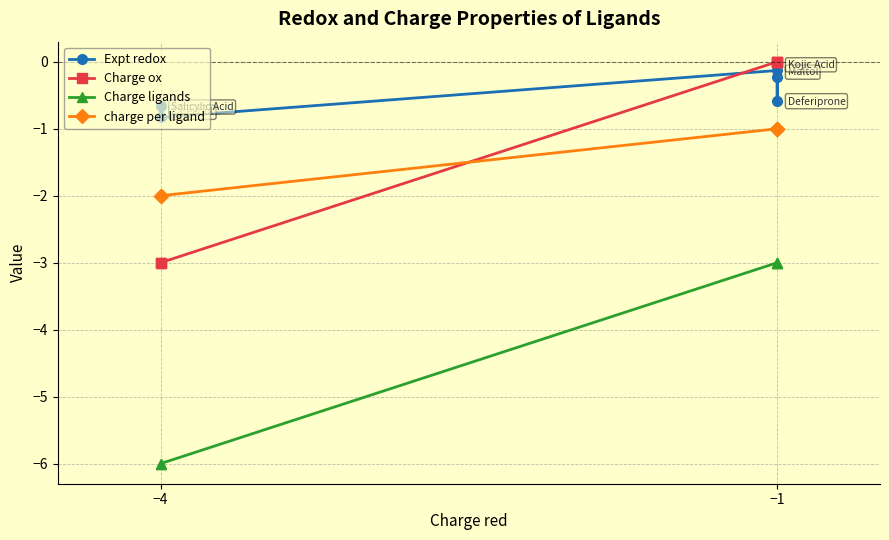

The Charge ligands series shows -2.1 at −1. True or false?

False